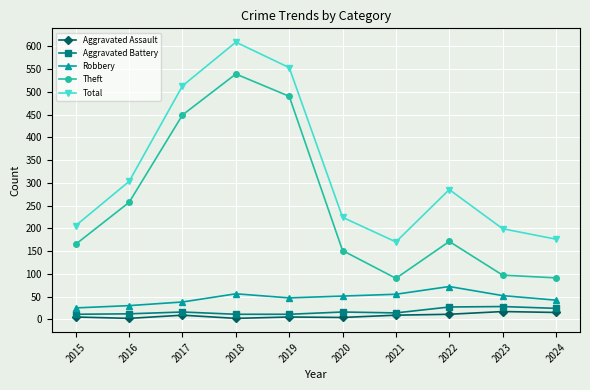

The Total series shows 306 at 2017. True or false?

False